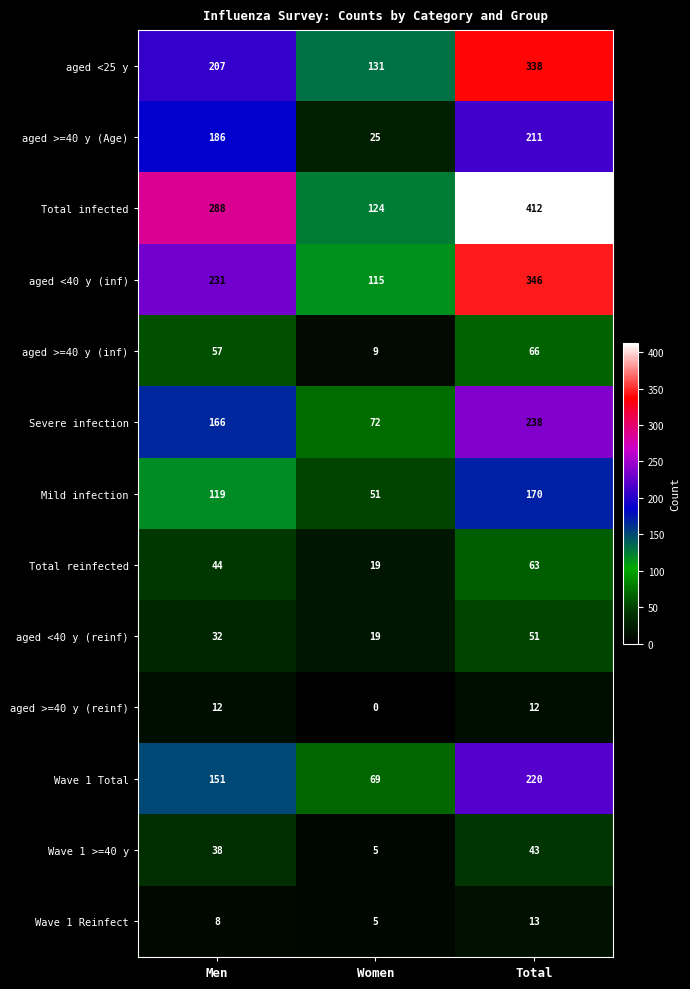

The Severe infection series shows 246 at Men. True or false?

False